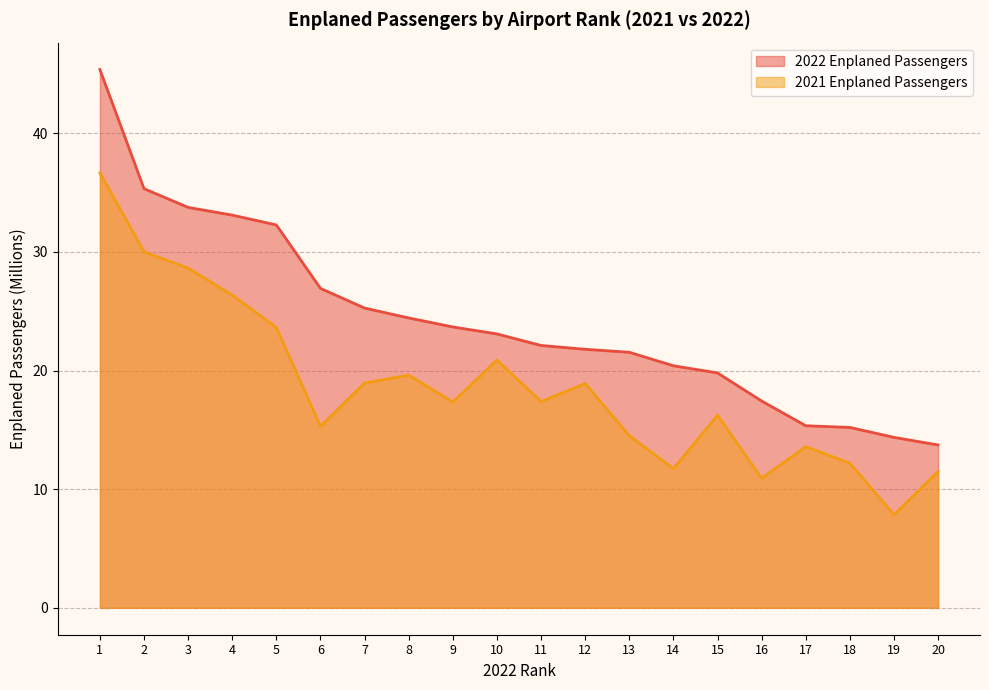

Does the chart display data point markers on the line(s)?

No